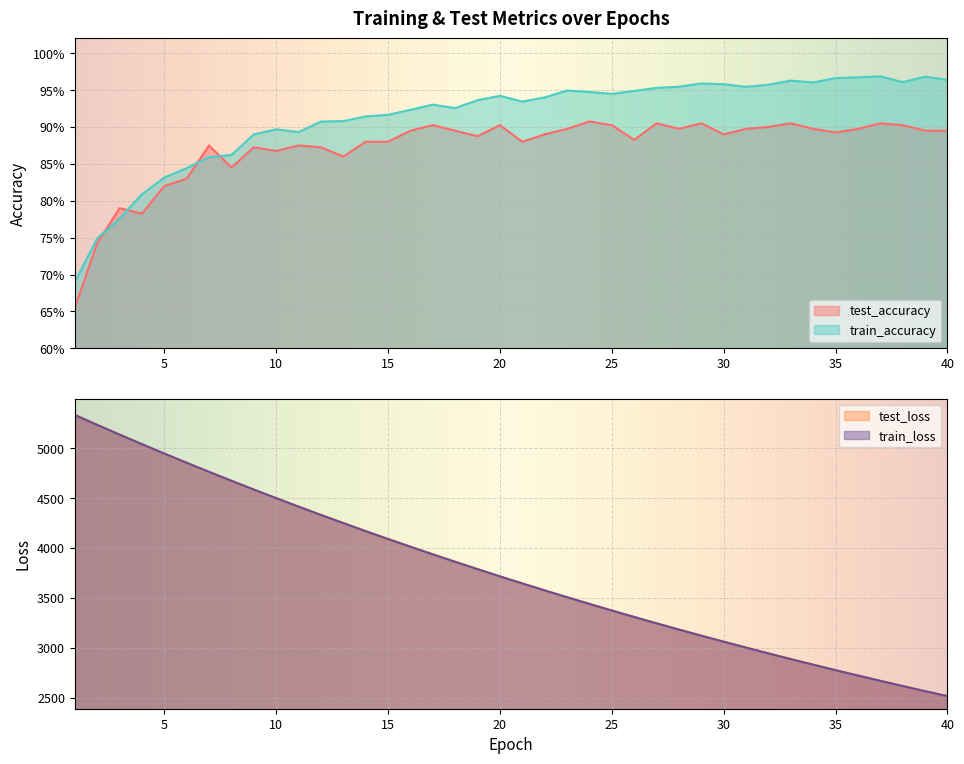

What is the value of the test_loss point at the 24th from the left?

3440.6